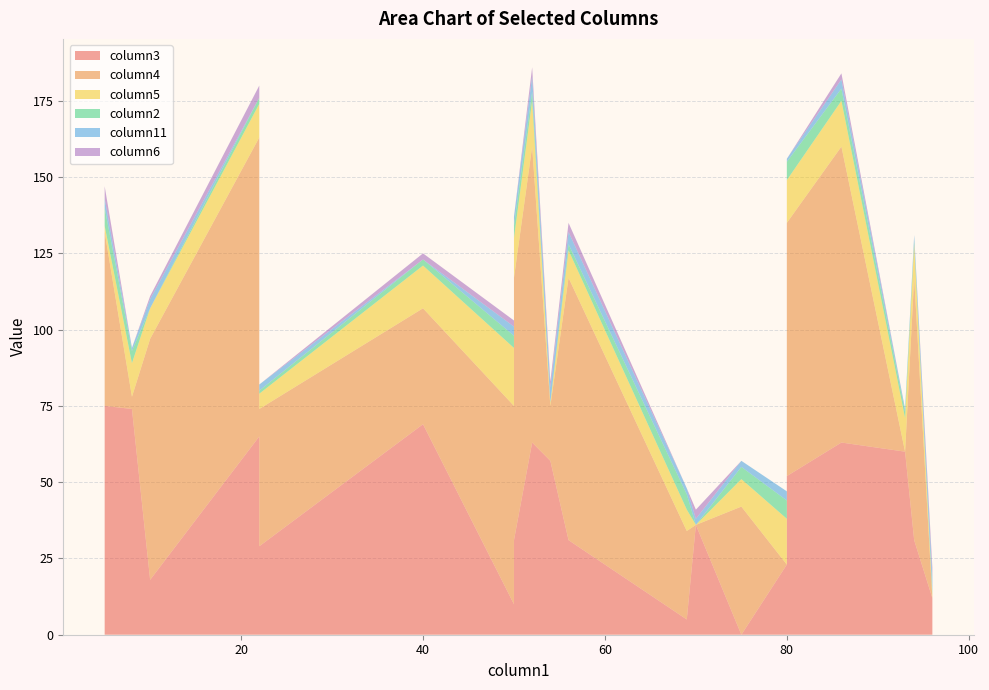

What is the spread (max minus min) of values at 40?

69